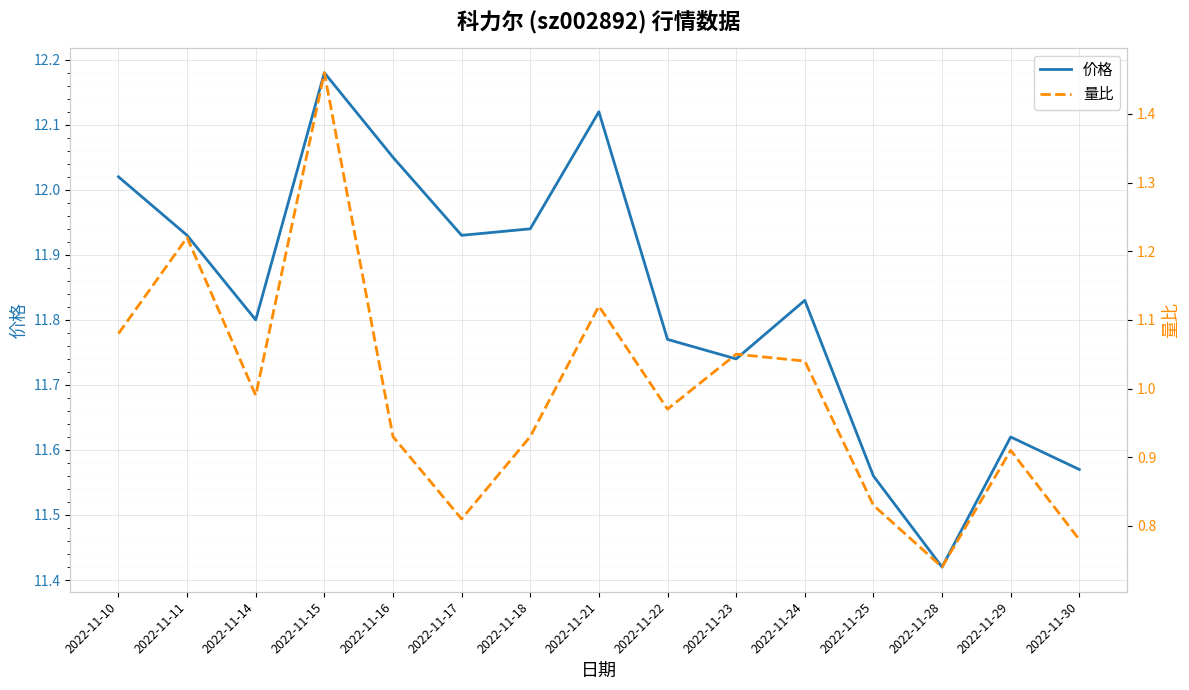

Does the chart display data point markers on the line(s)?

No